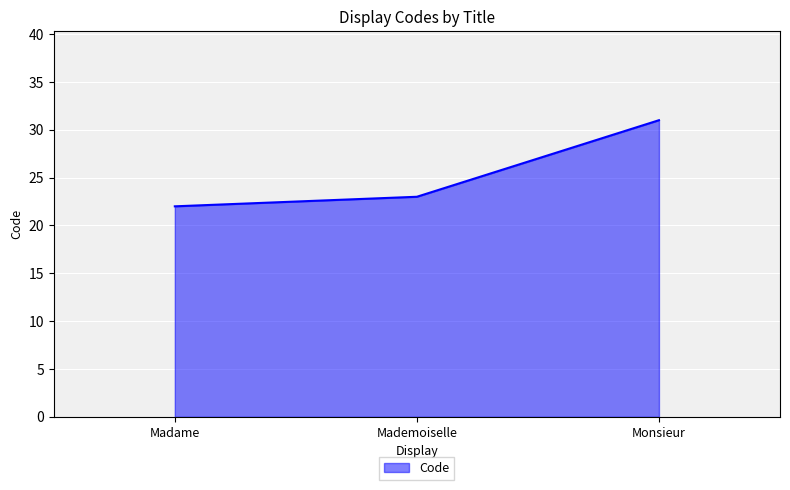

What is the change in value from Mademoiselle to Monsieur?

+8